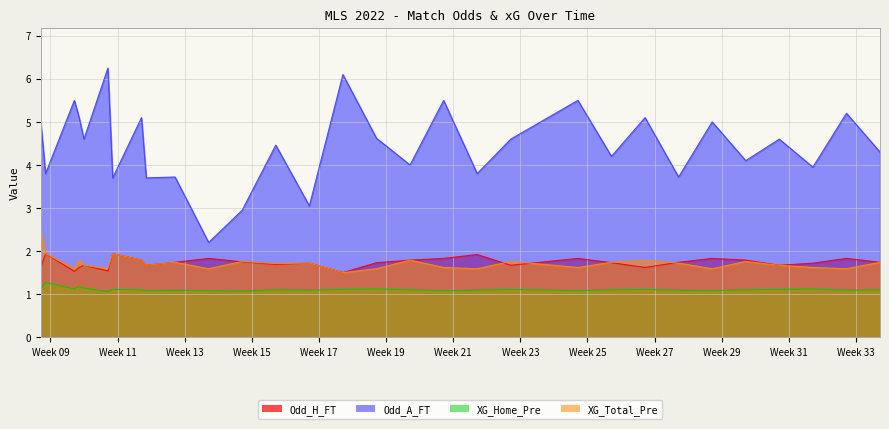

Is it true that Odd_A_FT equals 6.1 at 2022-03-26?

False